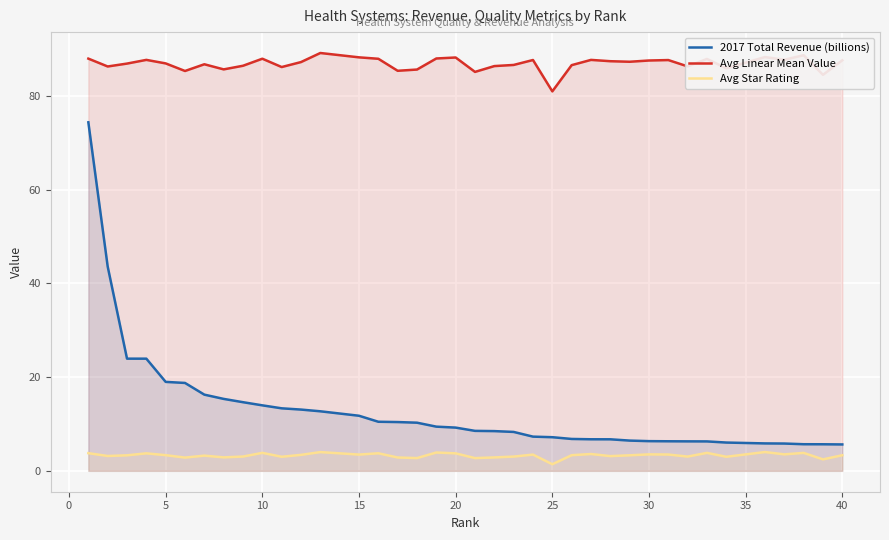

What is the smallest value displayed?

1.4